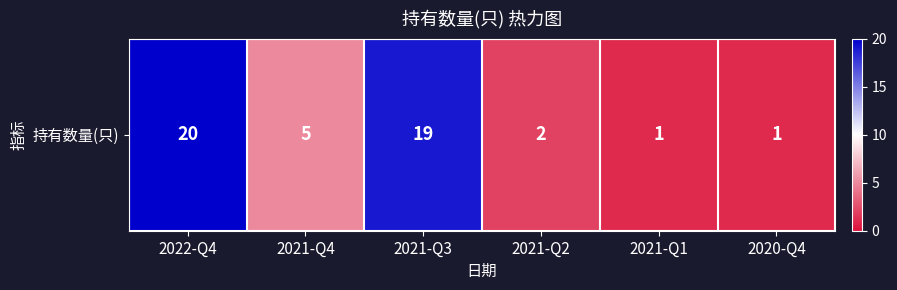

What is the difference between the maximum and minimum values?

19